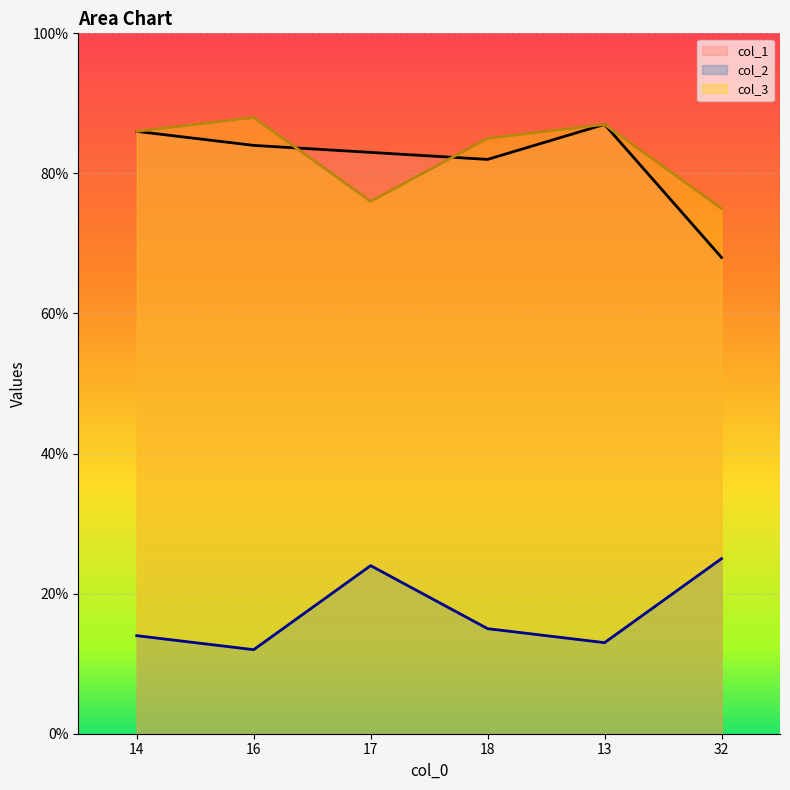

At which label is col_1 closest to 77?

18